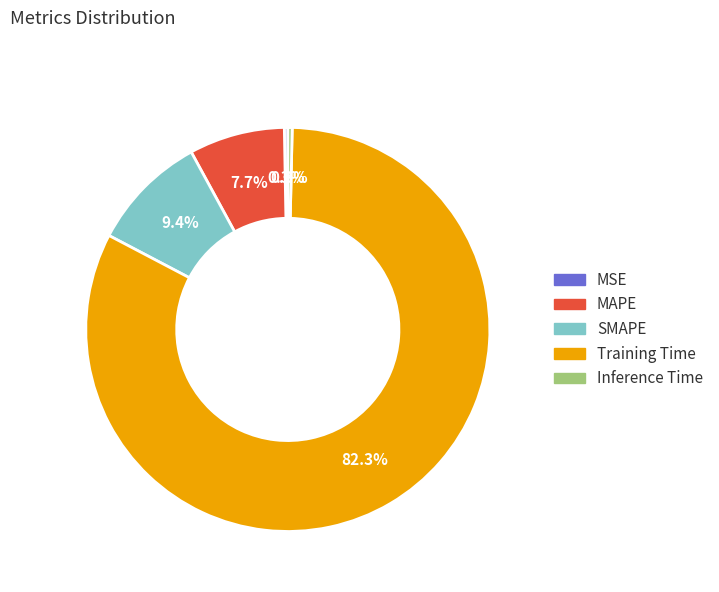

What percentage do Training Time and SMAPE together represent?

91.7%